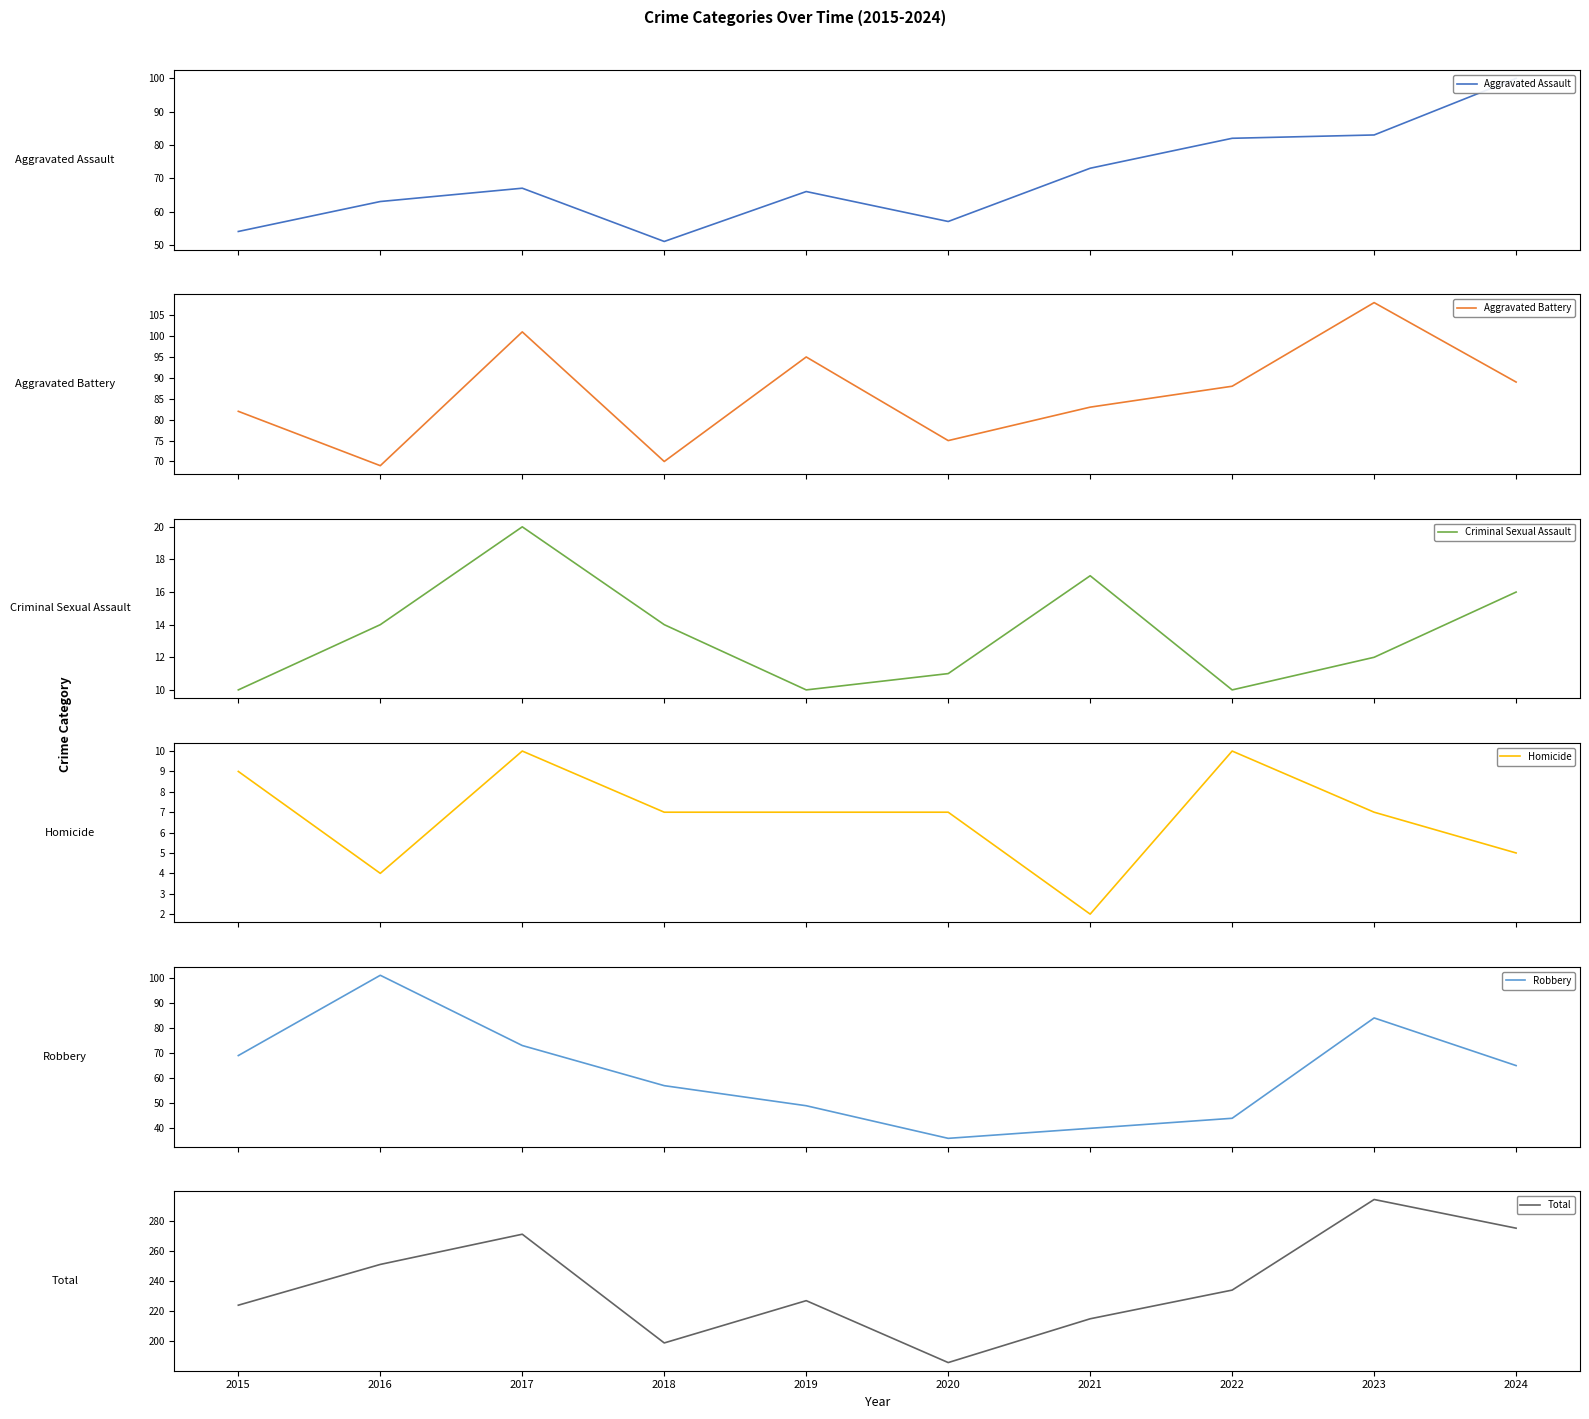

The value of Aggravated Assault at 2015 is 75. True or false?

False